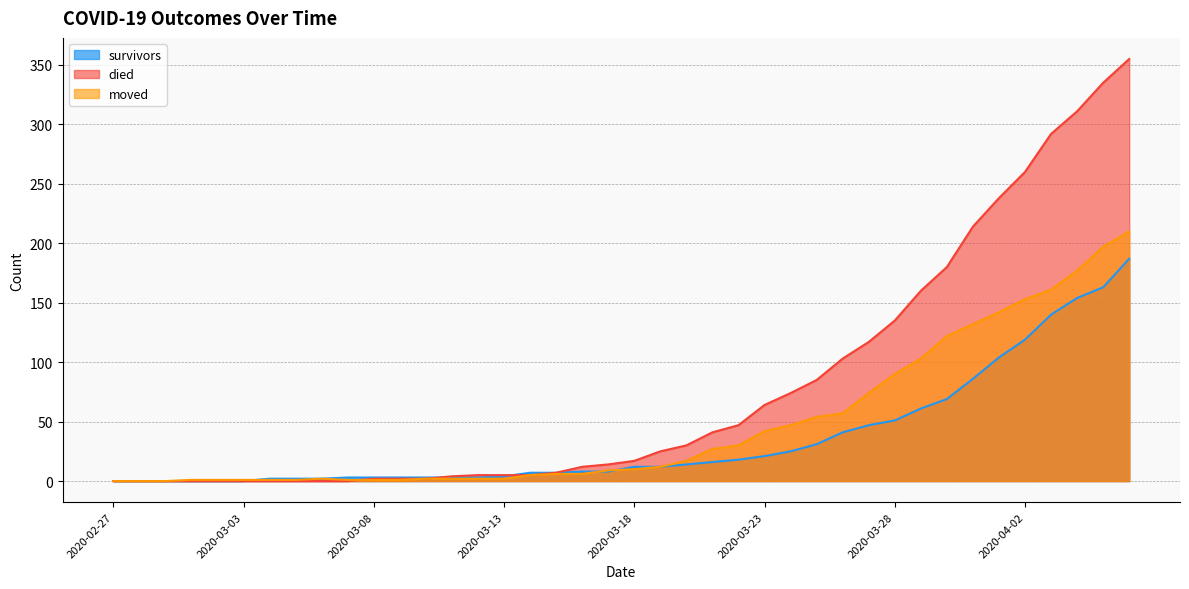

What is the average value of the died series?

79